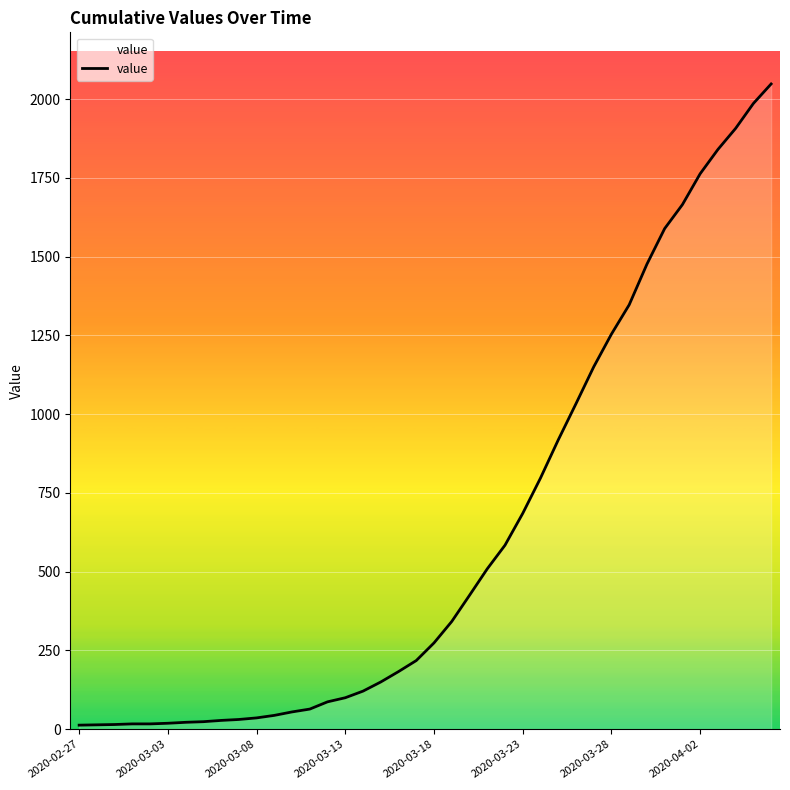

What is the greatest value displayed?

2048